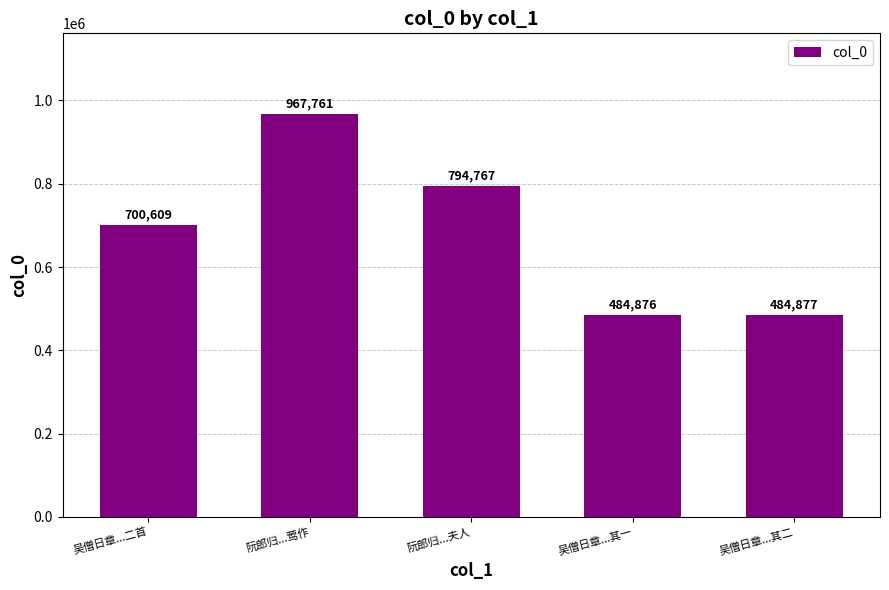

What is the smallest value displayed?

484876